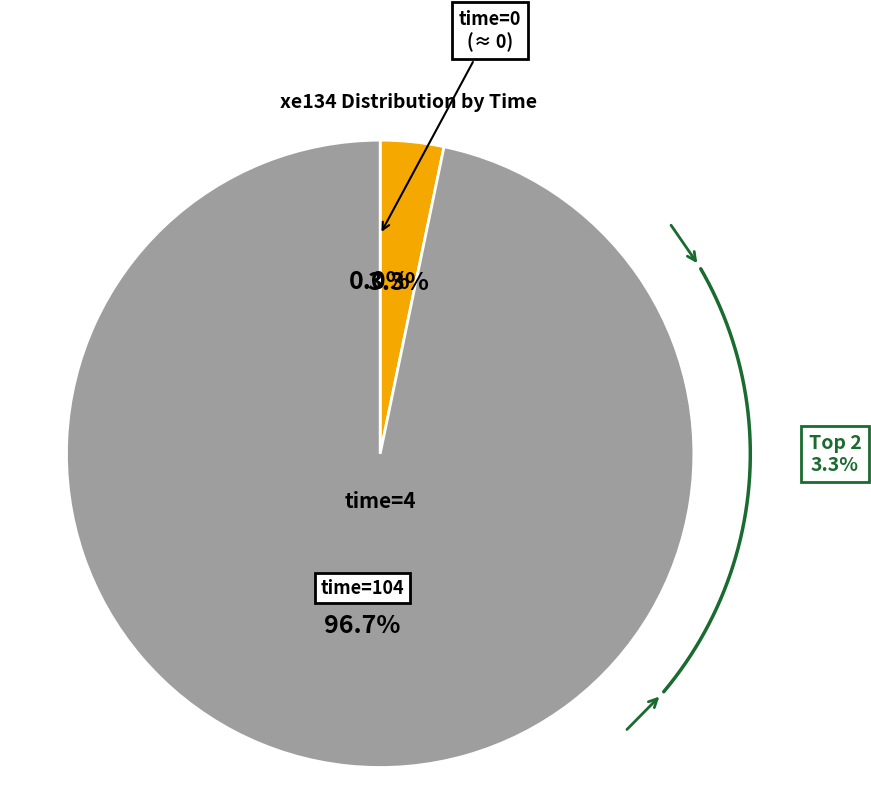

To the nearest percent, what is the average slice percentage?

33%